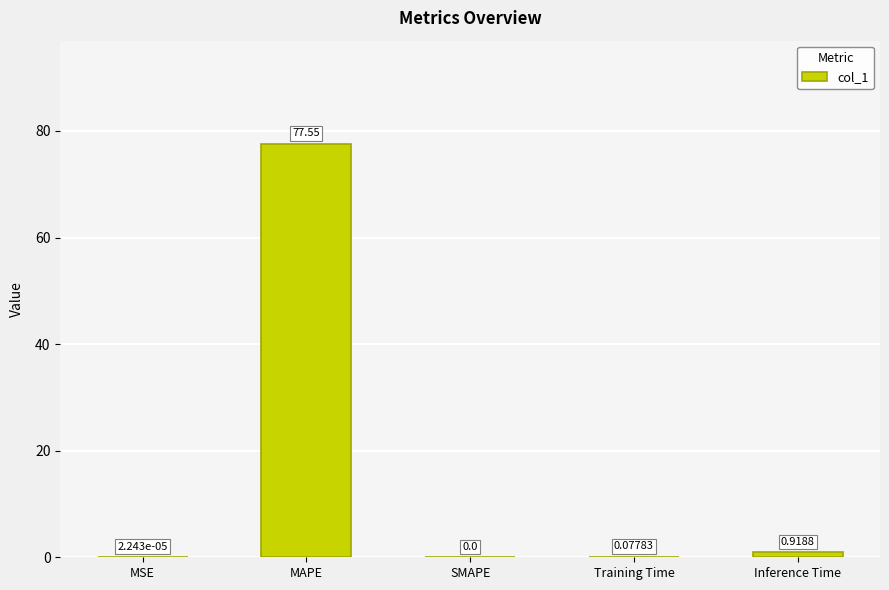

Which label corresponds to the largest value in the chart?

MAPE